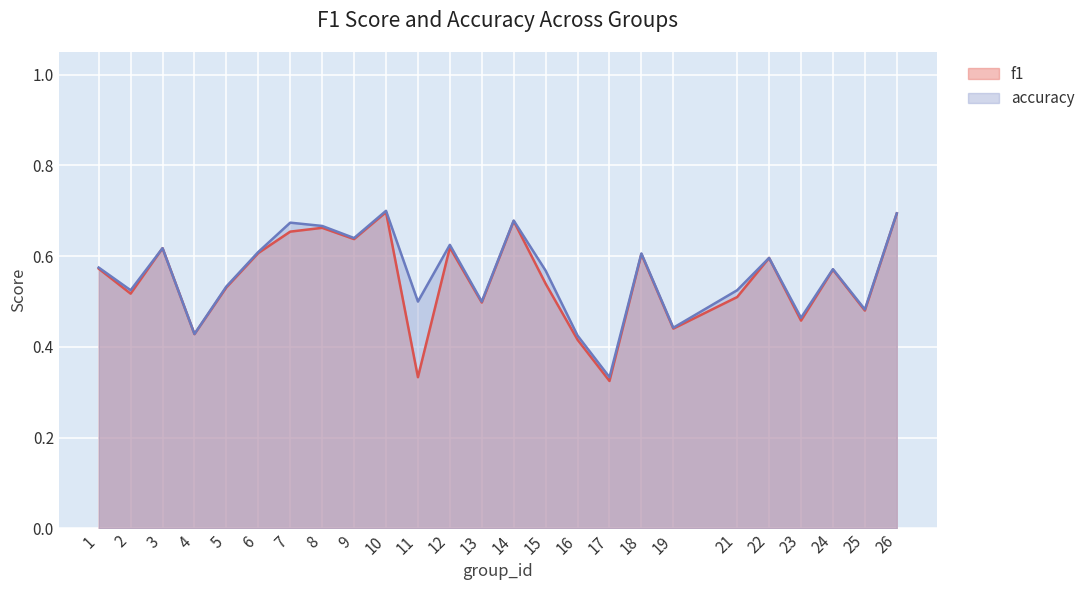

At which category does accuracy reach its first local valley?

2